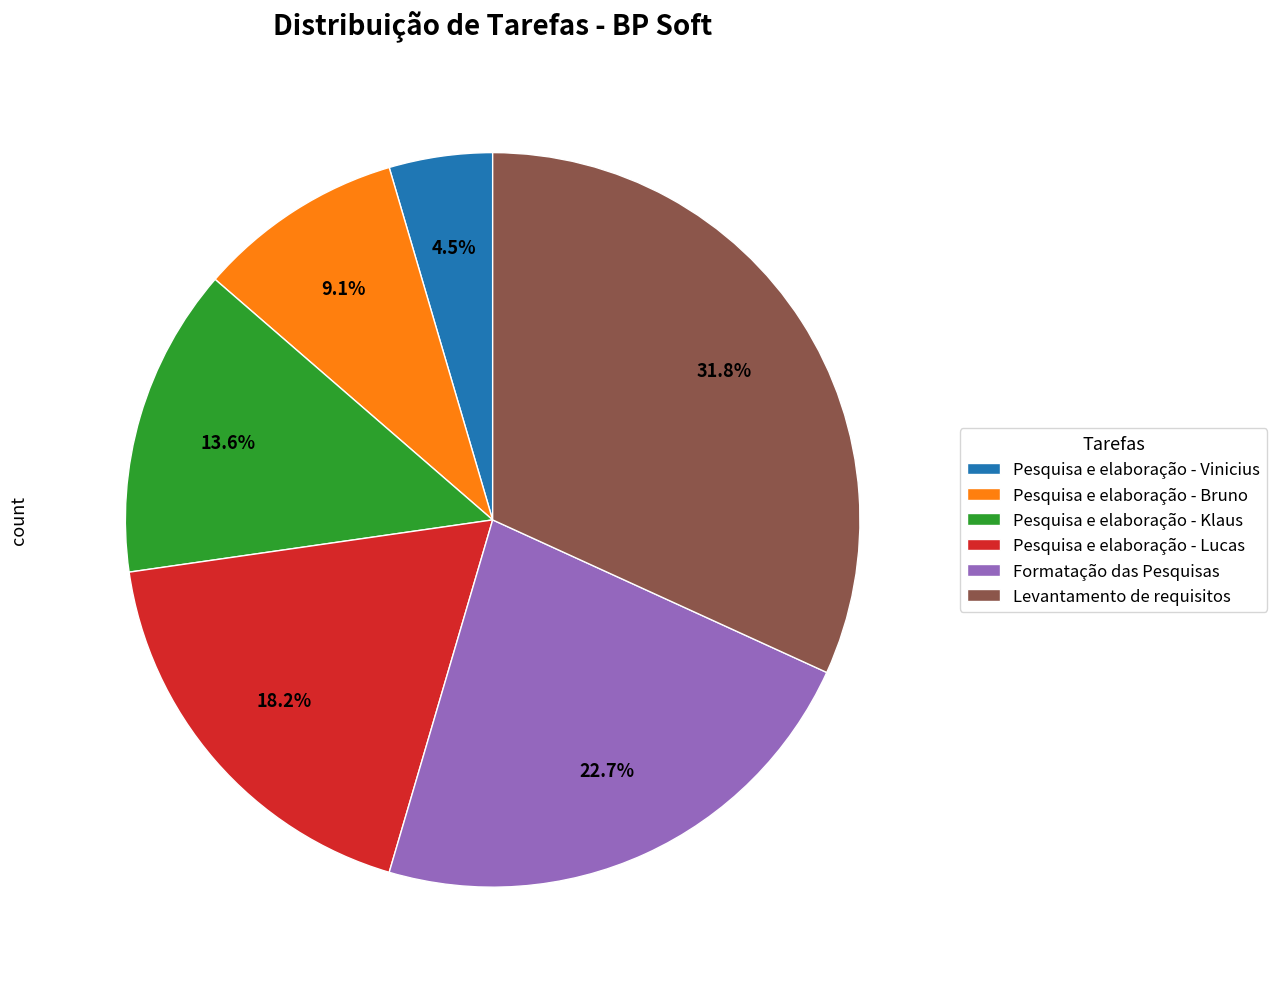

What is the ratio of the value at Levantamento de requisitos to the value at Pesquisa e elaboração - Klaus?

2.3